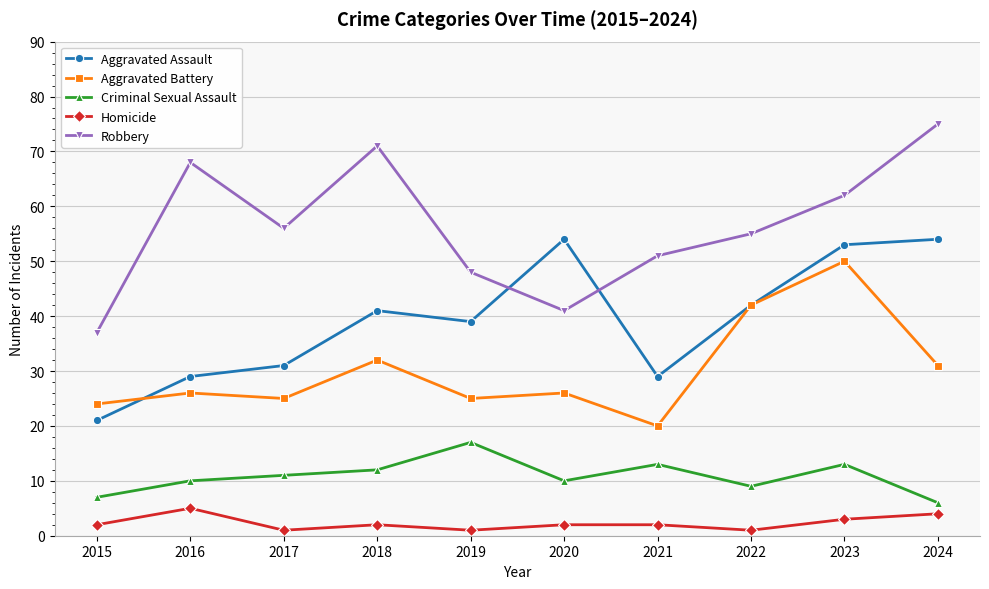

Reading right to left, list all the values displayed in this chart.

Aggravated Assault: 2024=54	2023=53	2022=42	2021=29	2020=54	2019=39	2018=41	2017=31	2016=29	2015=21
Aggravated Battery: 2024=31	2023=50	2022=42	2021=20	2020=26	2019=25	2018=32	2017=25	2016=26	2015=24
Criminal Sexual Assault: 2024=6	2023=13	2022=9	2021=13	2020=10	2019=17	2018=12	2017=11	2016=10	2015=7
Homicide: 2024=4	2023=3	2022=1	2021=2	2020=2	2019=1	2018=2	2017=1	2016=5	2015=2
Robbery: 2024=75	2023=62	2022=55	2021=51	2020=41	2019=48	2018=71	2017=56	2016=68	2015=37